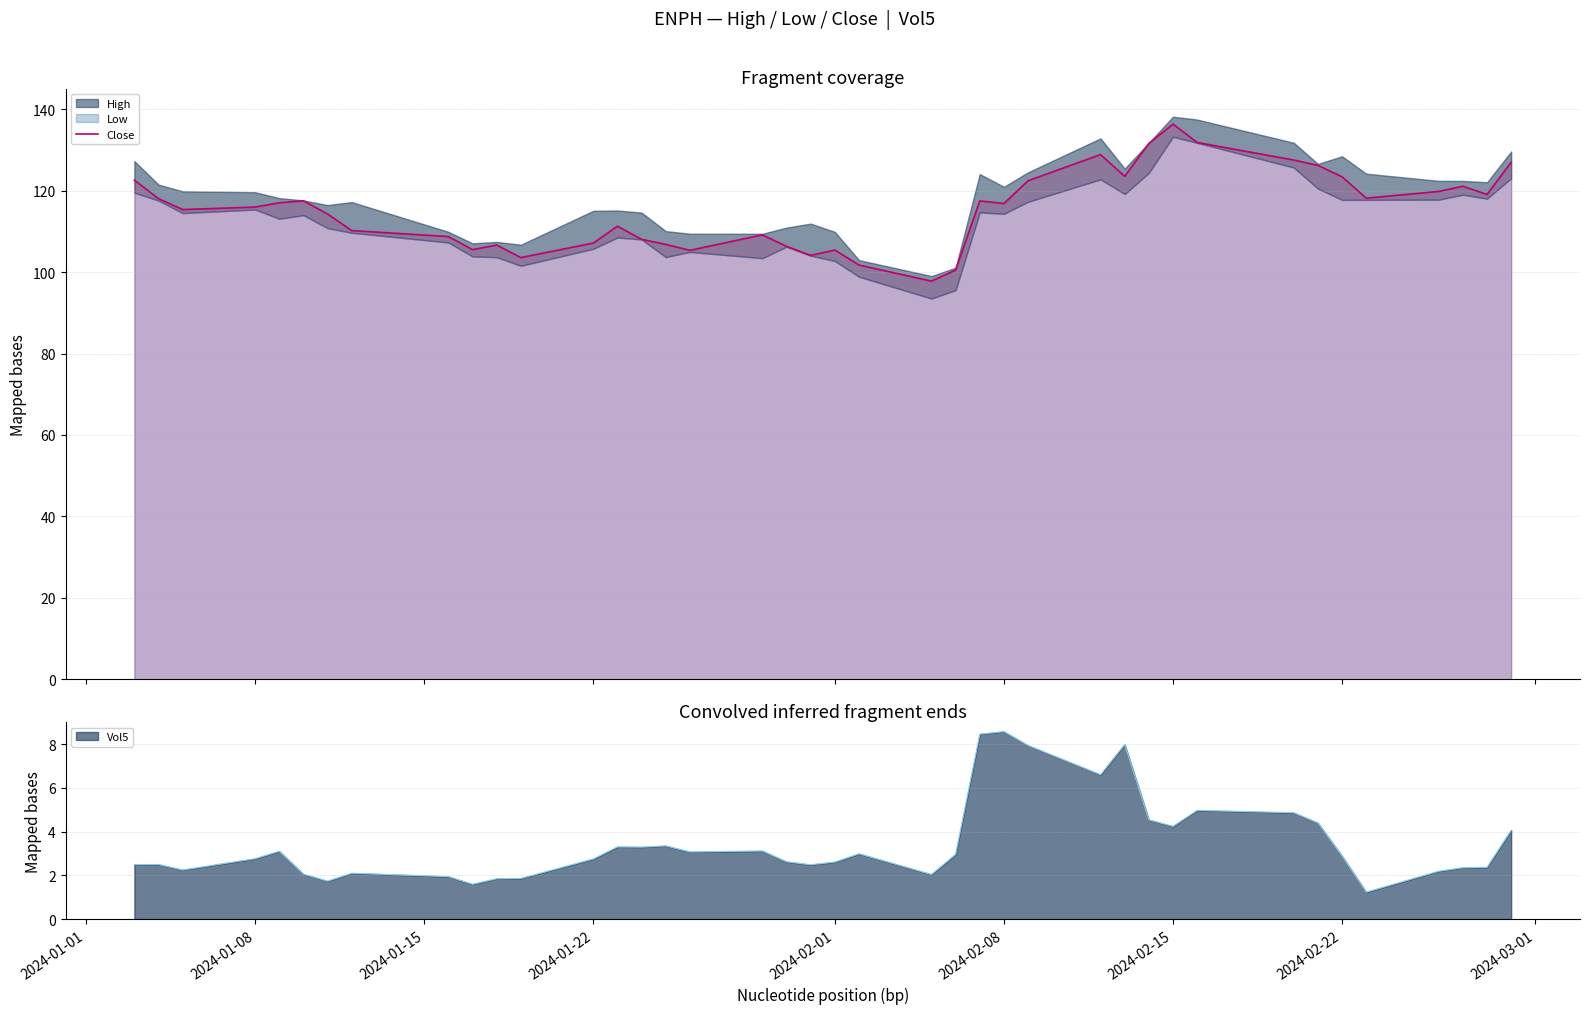

What is the smallest value displayed?

97.8